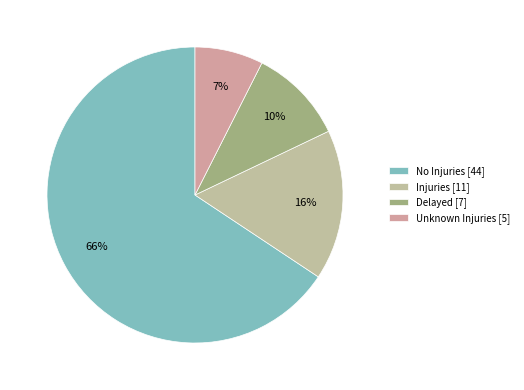

Rank the categories by value from lowest to highest.

Unknown Injuries, Delayed, Injuries, No Injuries